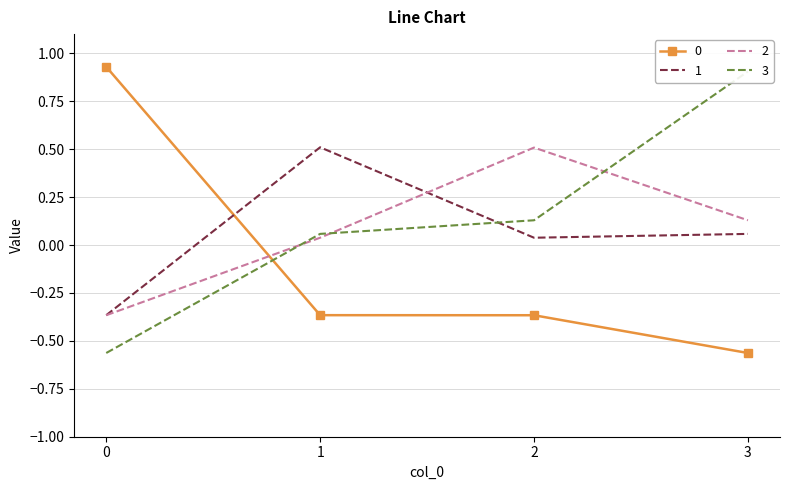

At which label is 2 closest to 0?

1